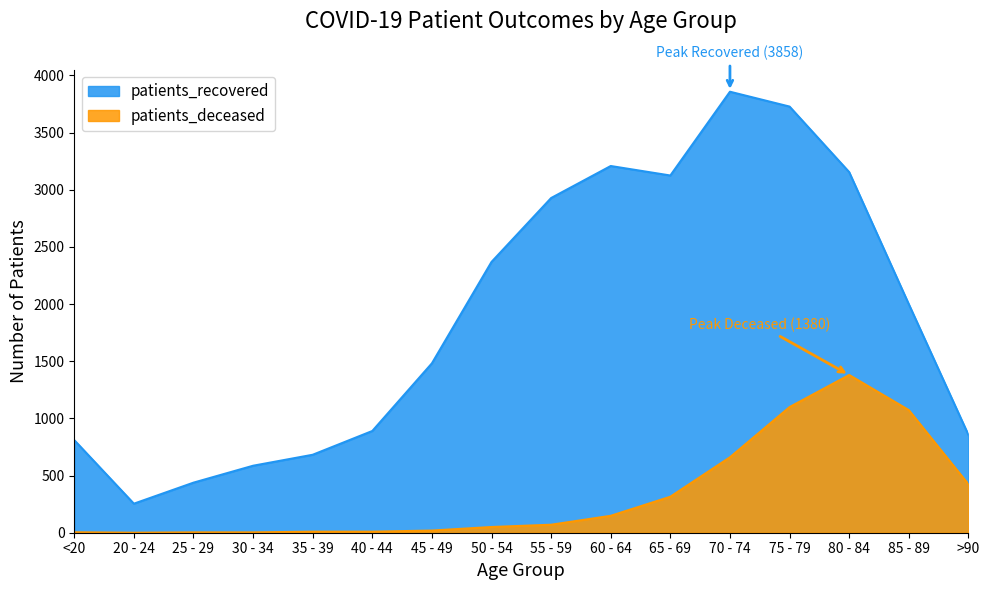

Which series changed the most between 20 - 24 and 75 - 79?

patients_recovered